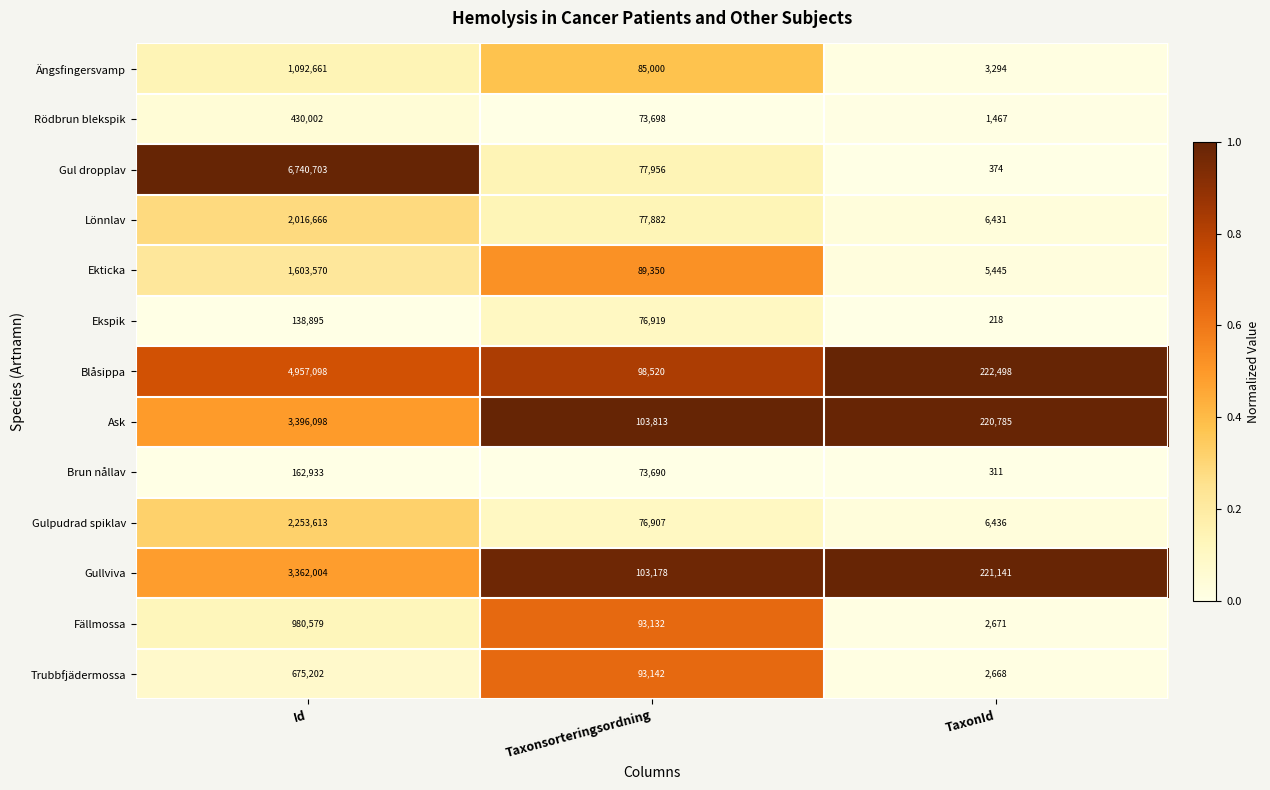

Which series changed the most between Id and TaxonId?

Gul dropplav